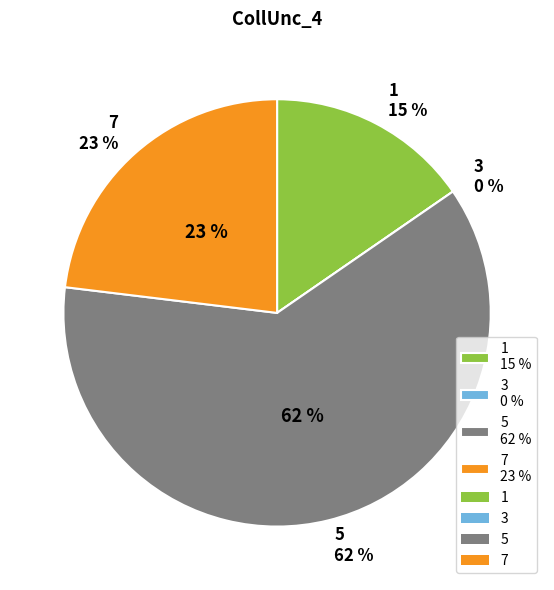

Is it true that 1 is 15% of the pie?

True